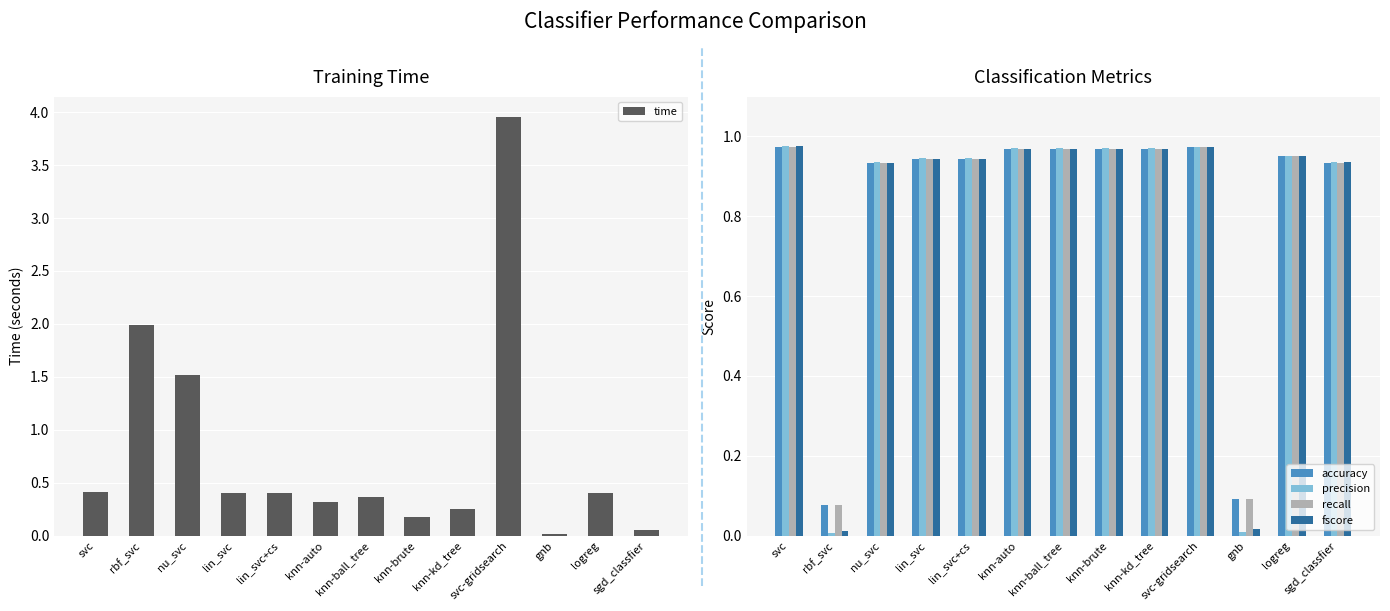

Count the number of categories in the chart.

13